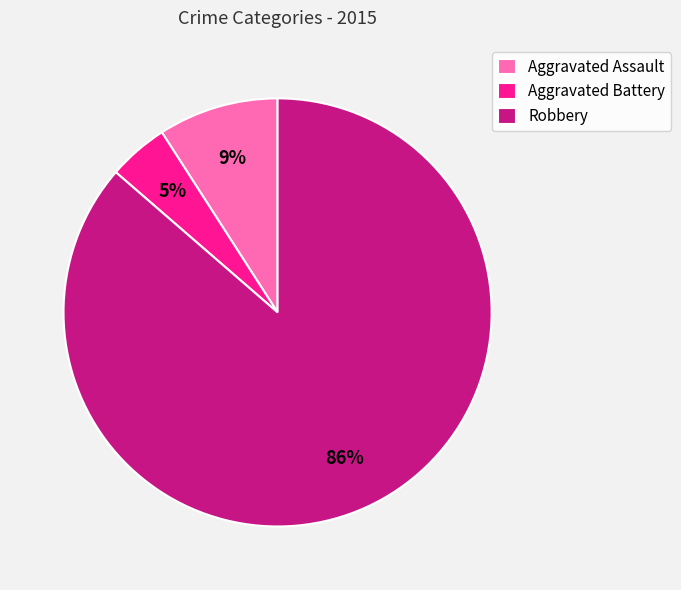

To the nearest percent, what is the combined percentage of Aggravated Assault and Robbery?

95%